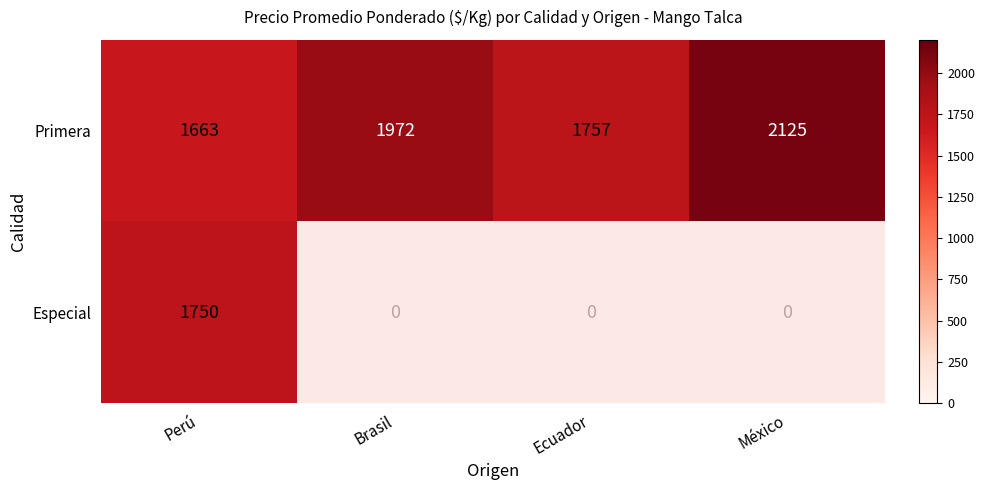

Which category has the highest value across all series?

México